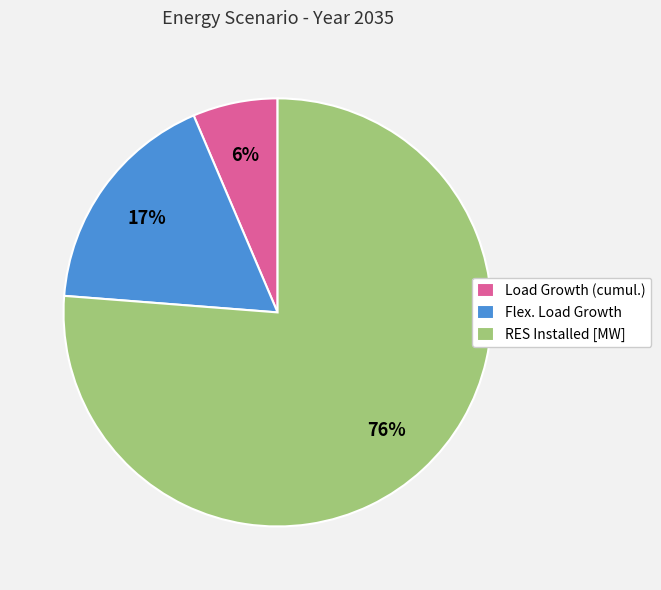

True or false: RES Installed [MW] accounts for 69% of the total.

False